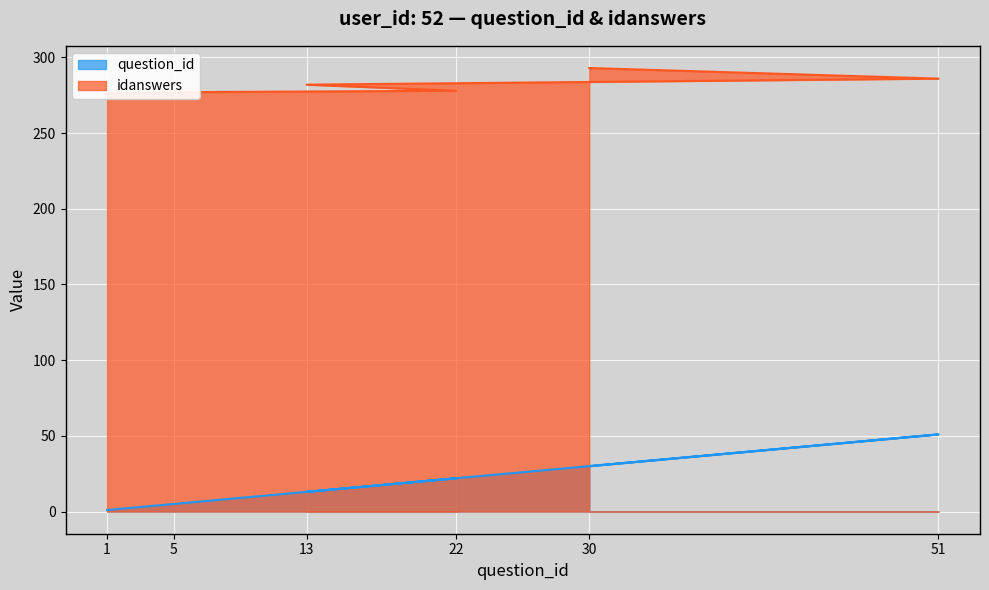

True or false: question_id has a value of 1 at 5.

False